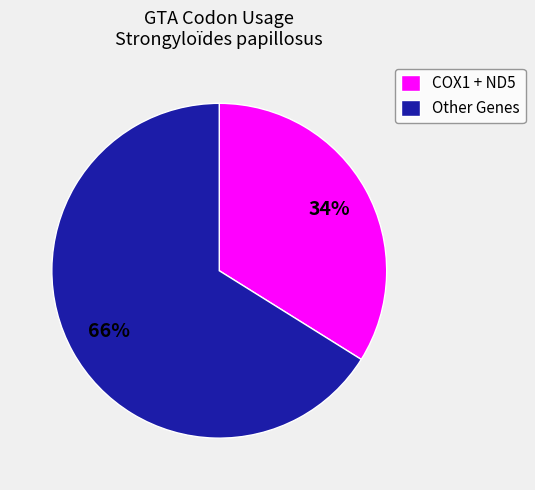

Is it true that Other Genes is 66% of the pie?

True